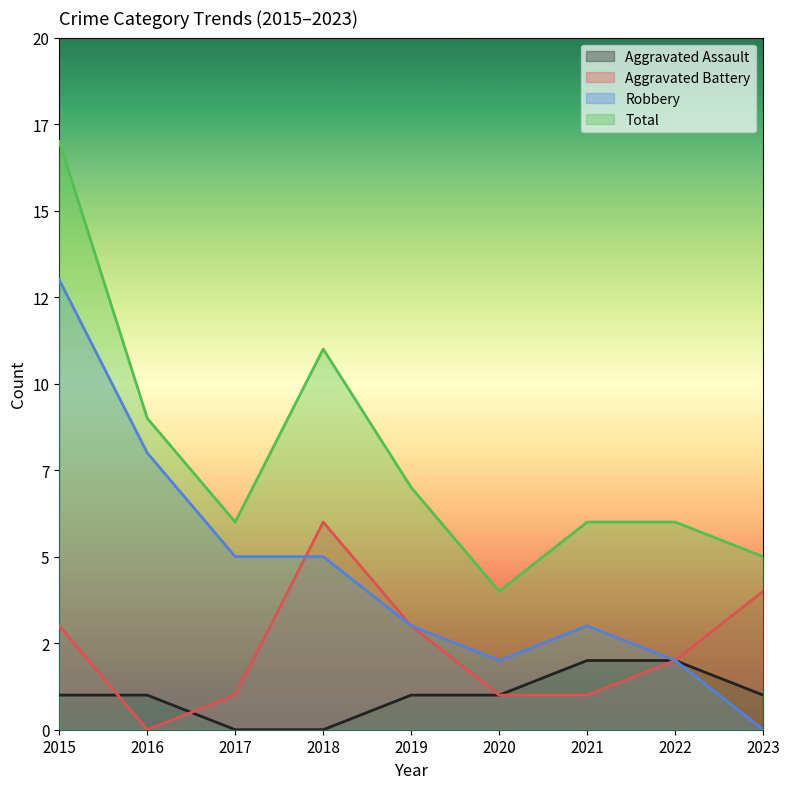

True or false: Aggravated Assault and Aggravated Battery cross at least once.

True